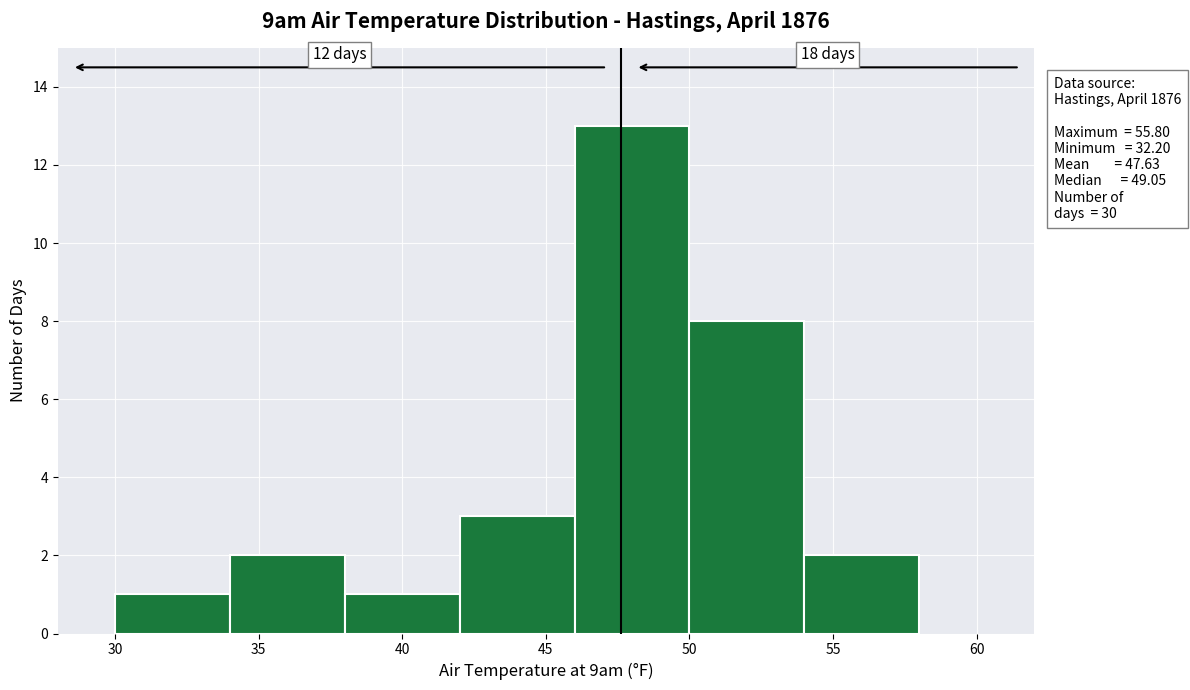

Which range on the x-axis has the tallest bar?

46 to 50